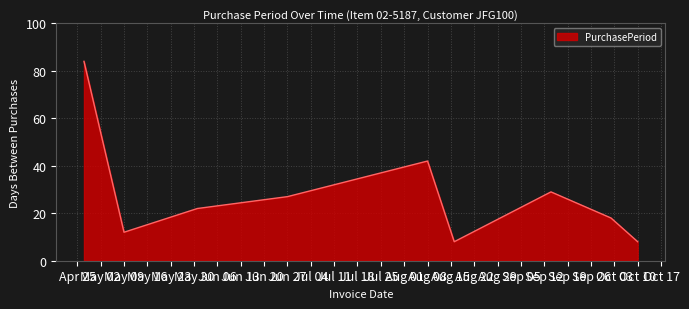

What is the minimum value shown in the chart?

8